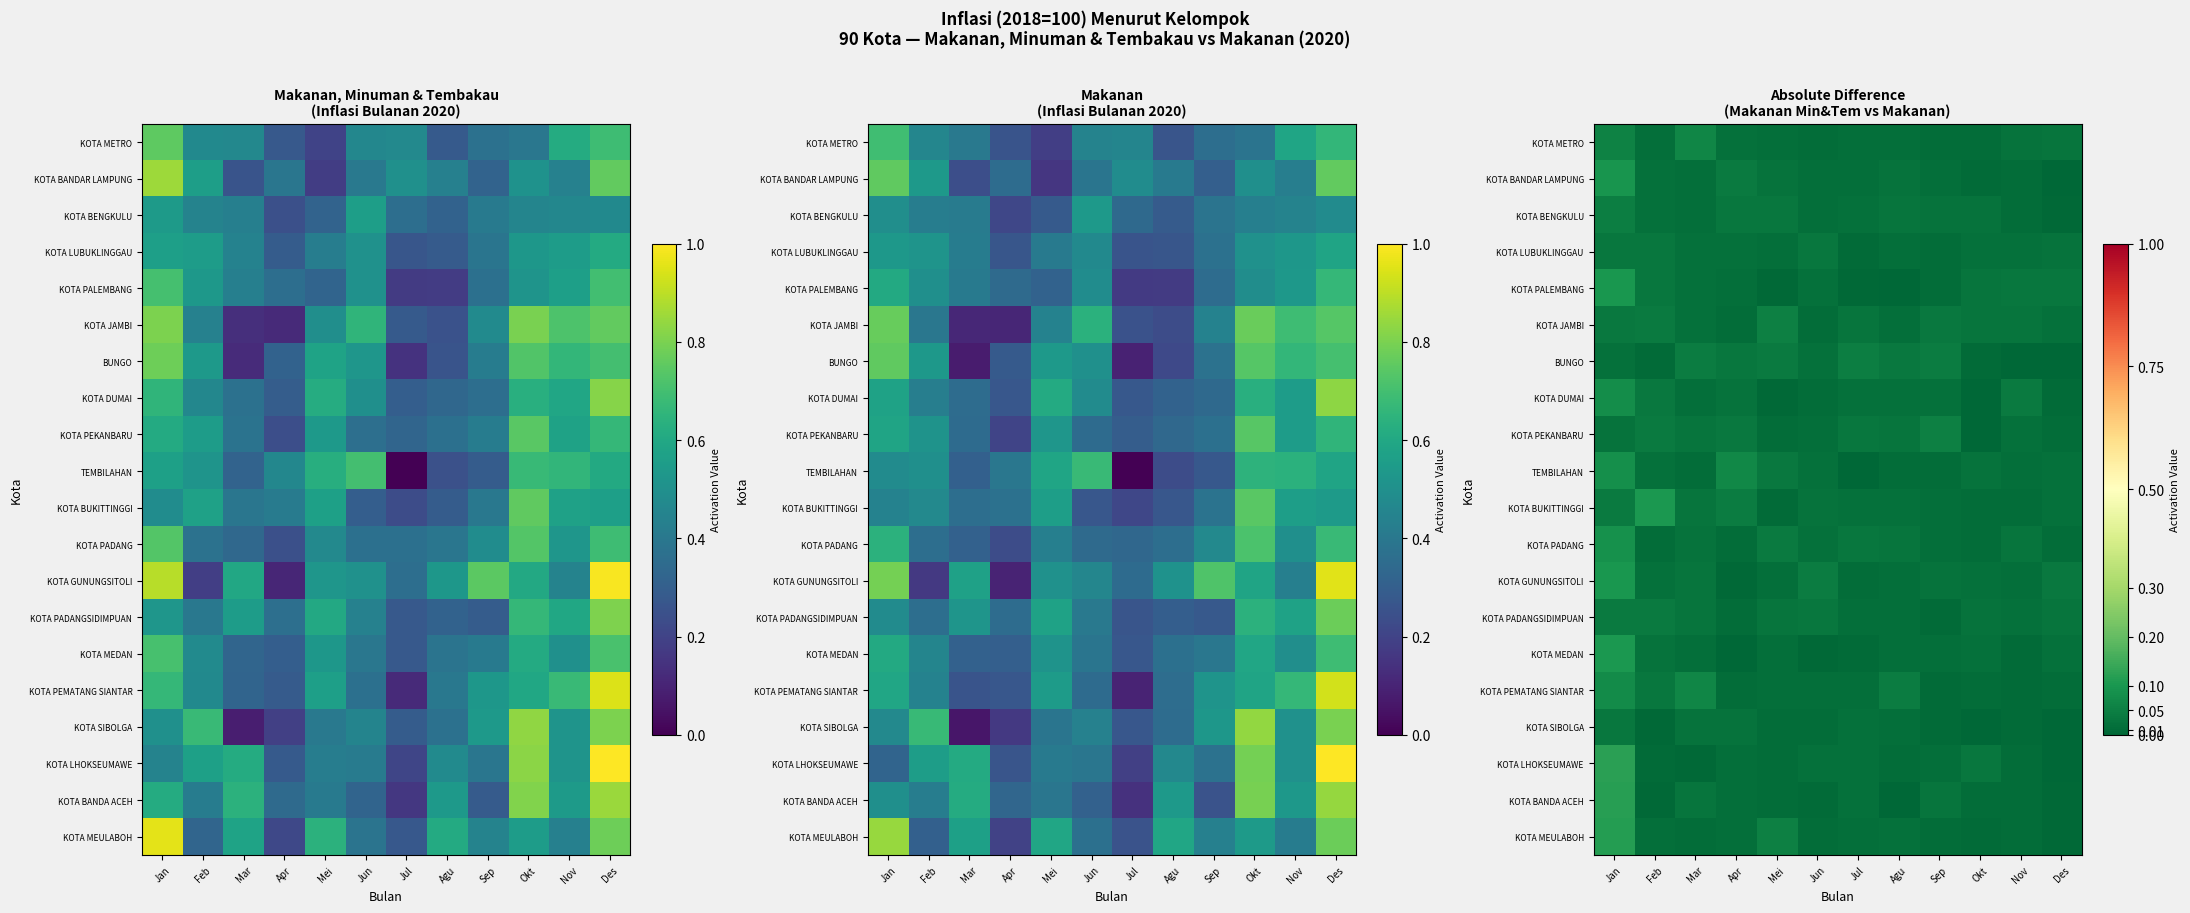

What is the total value across all series at Mei?

0.5